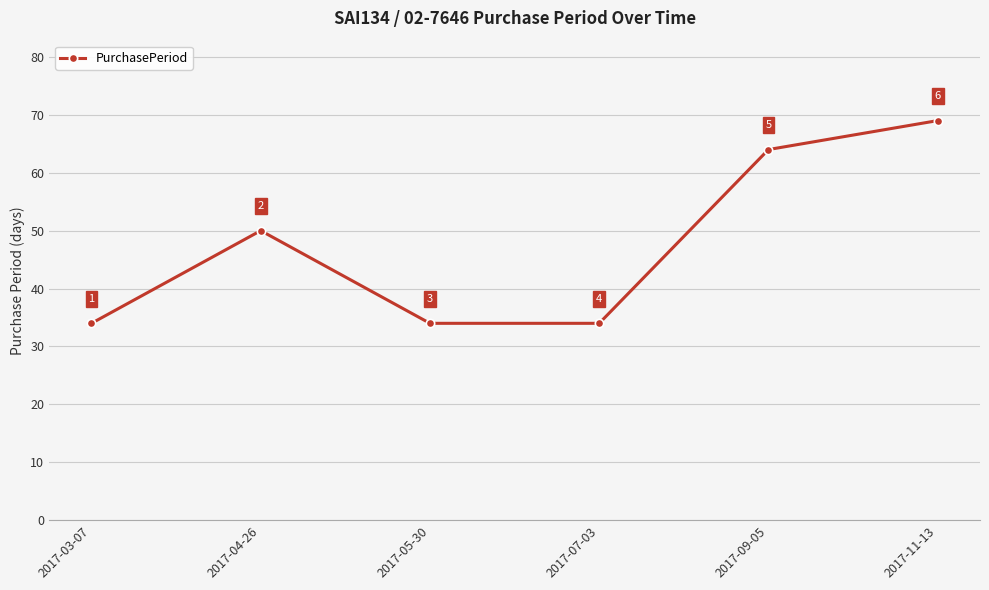

What is the sum of all values?

285